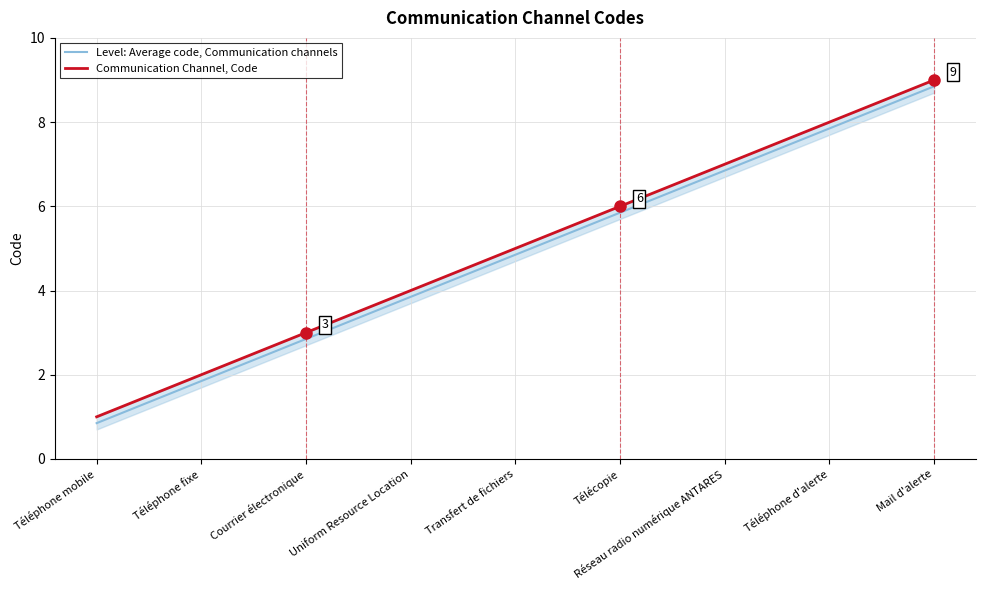

What are all the series names shown in the legend?

Level: Average code, Communication channels, Communication Channel, Code